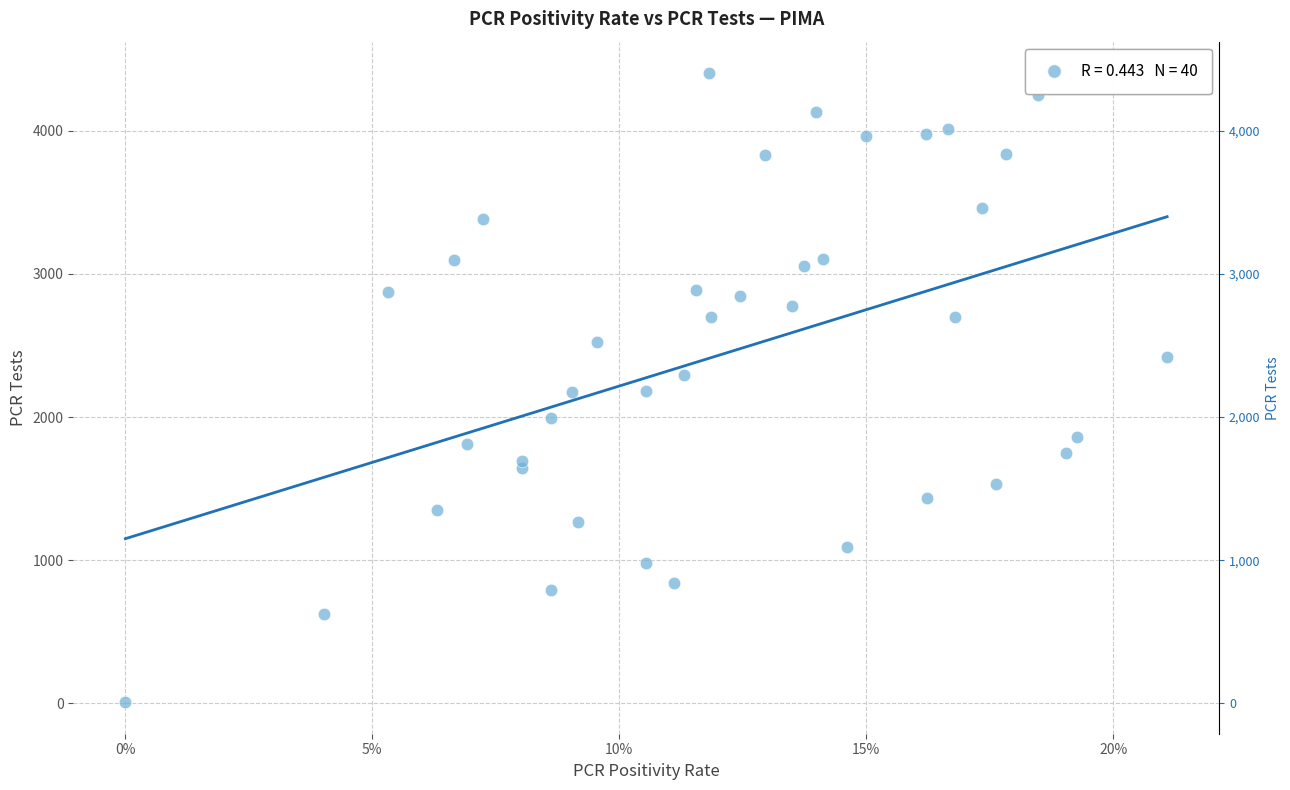

What is the range of Y values (max minus min)?

4394